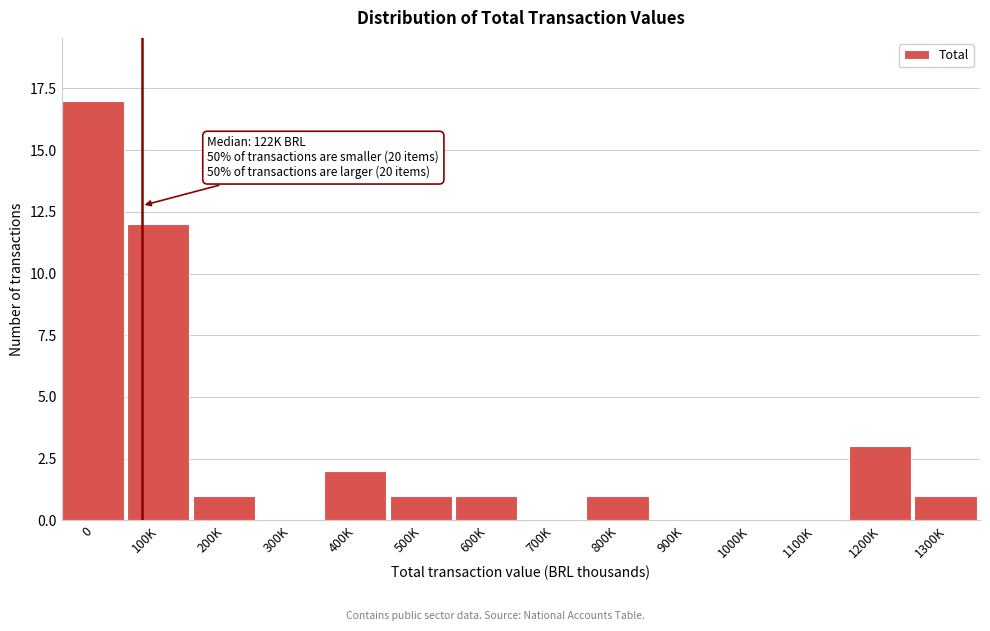

Reading left to right, extract all data points from this chart.

0=17	100K=12	200K=1	300K=0	400K=2	500K=1	600K=1	700K=0	800K=1	900K=0	1000K=0	1100K=0	1200K=3	1300K=1